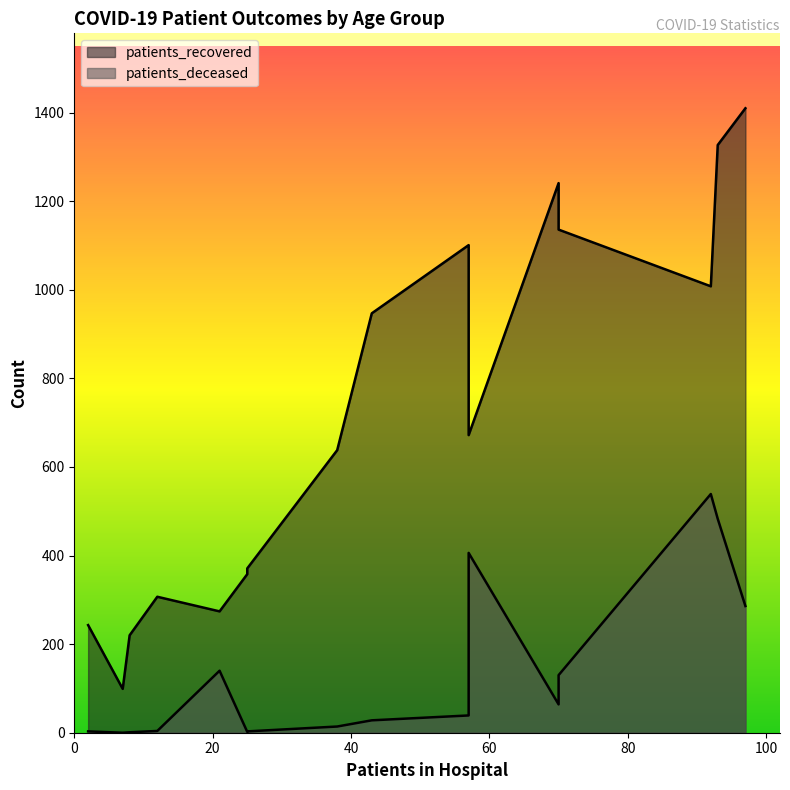

List the series in order of their peak value, highest first.

patients_recovered, patients_deceased